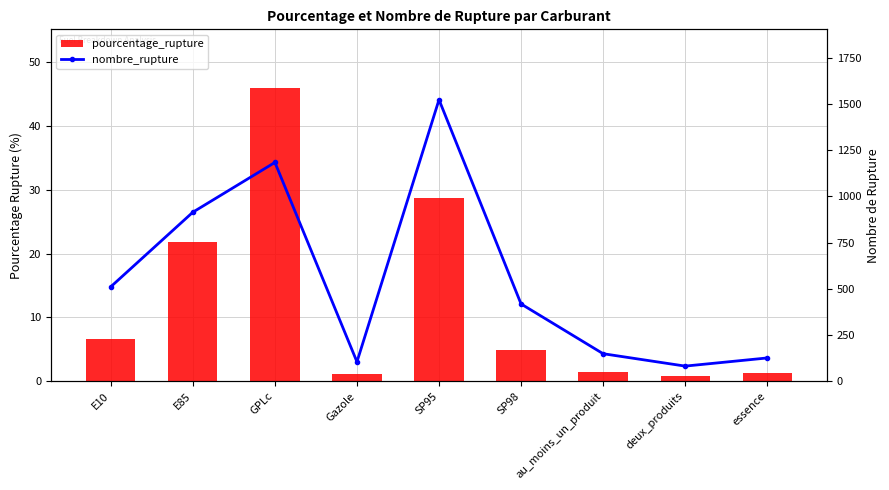

What position from the right is deux_produits?

2